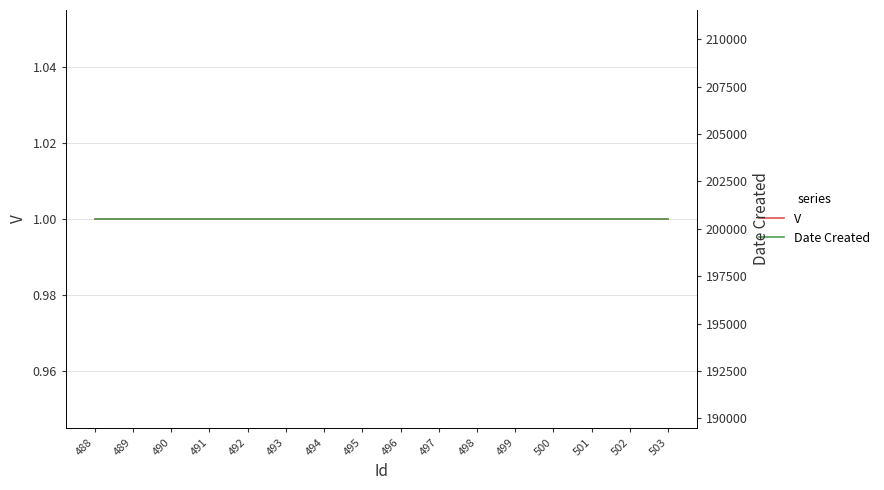

At how many categories does at least one series exceed 104063?

16